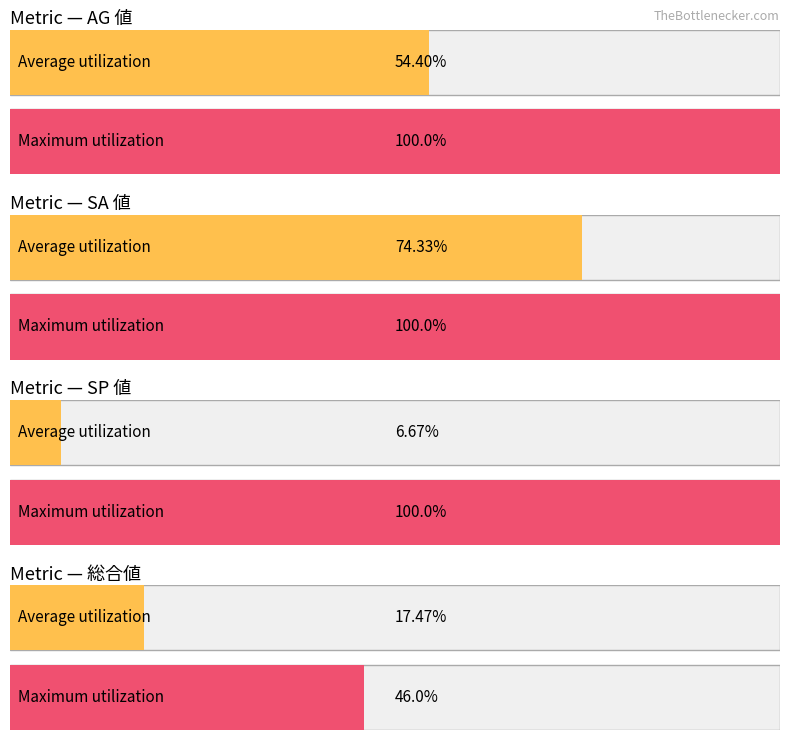

Which series has the largest total across all categories?

SA 値